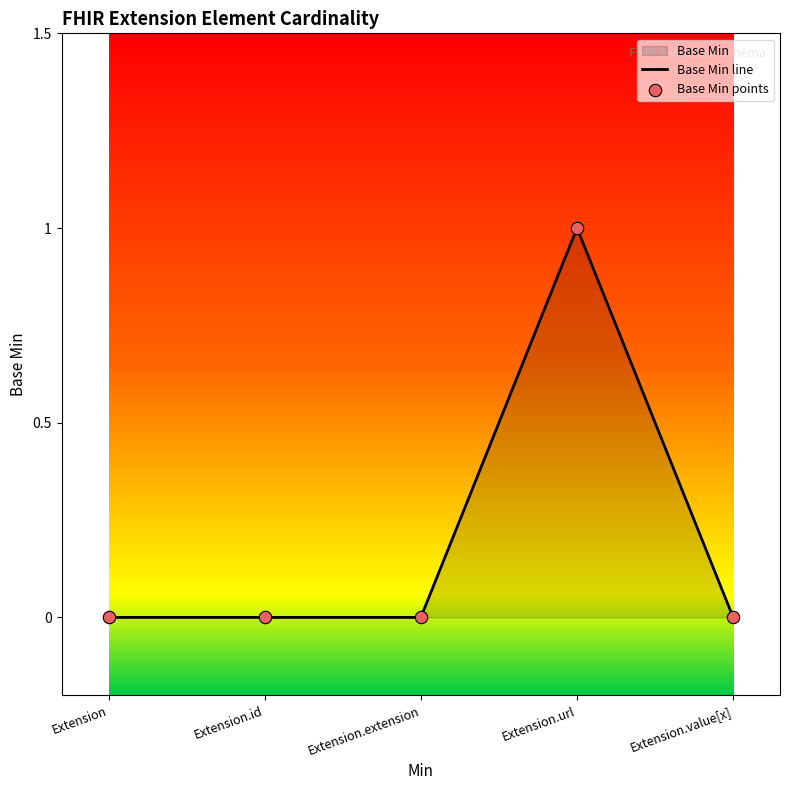

Which series contains the highest Y value?

Base Min line